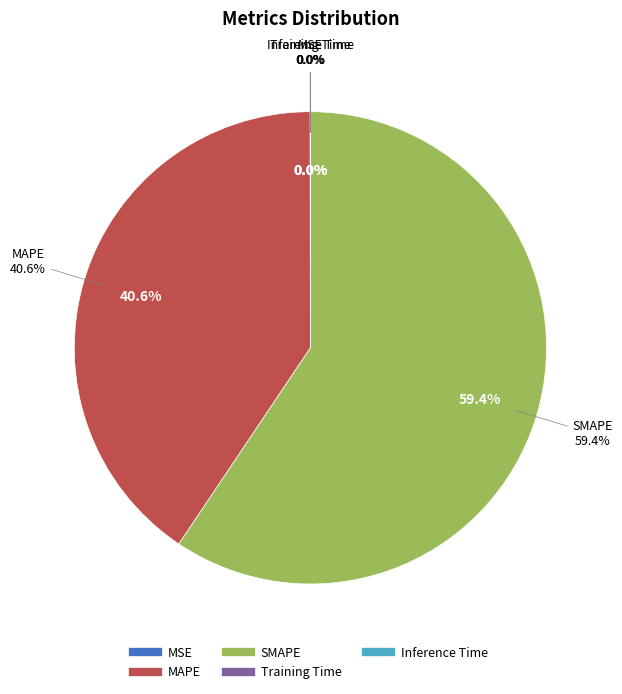

What is the largest slice in the pie chart?

SMAPE